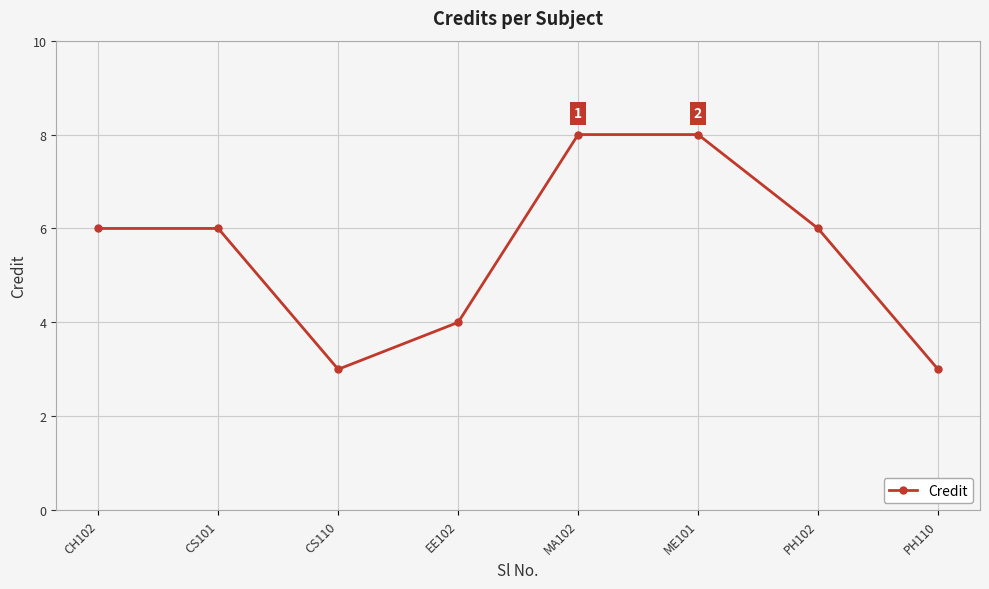

The value at CS110 is 3. True or false?

True